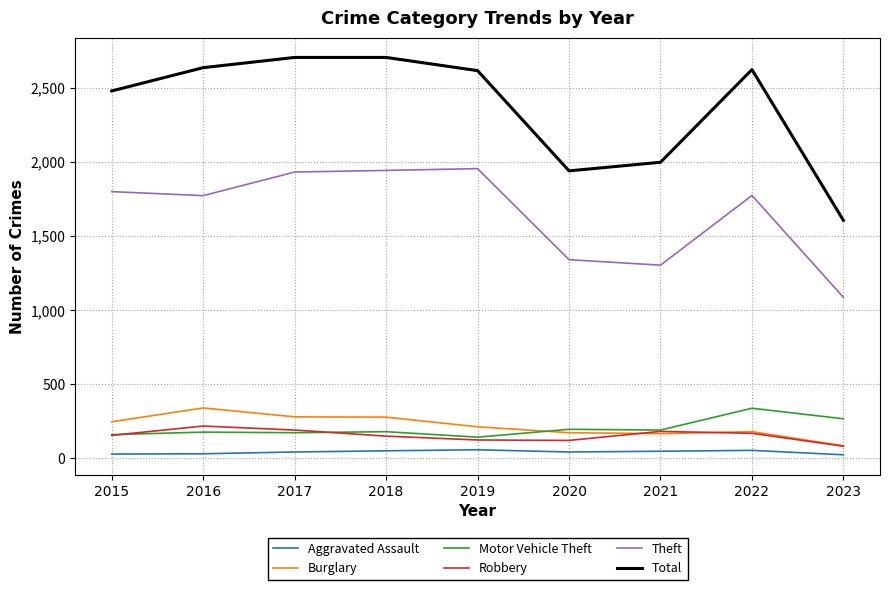

Which series has the largest range (max minus min)?

Total